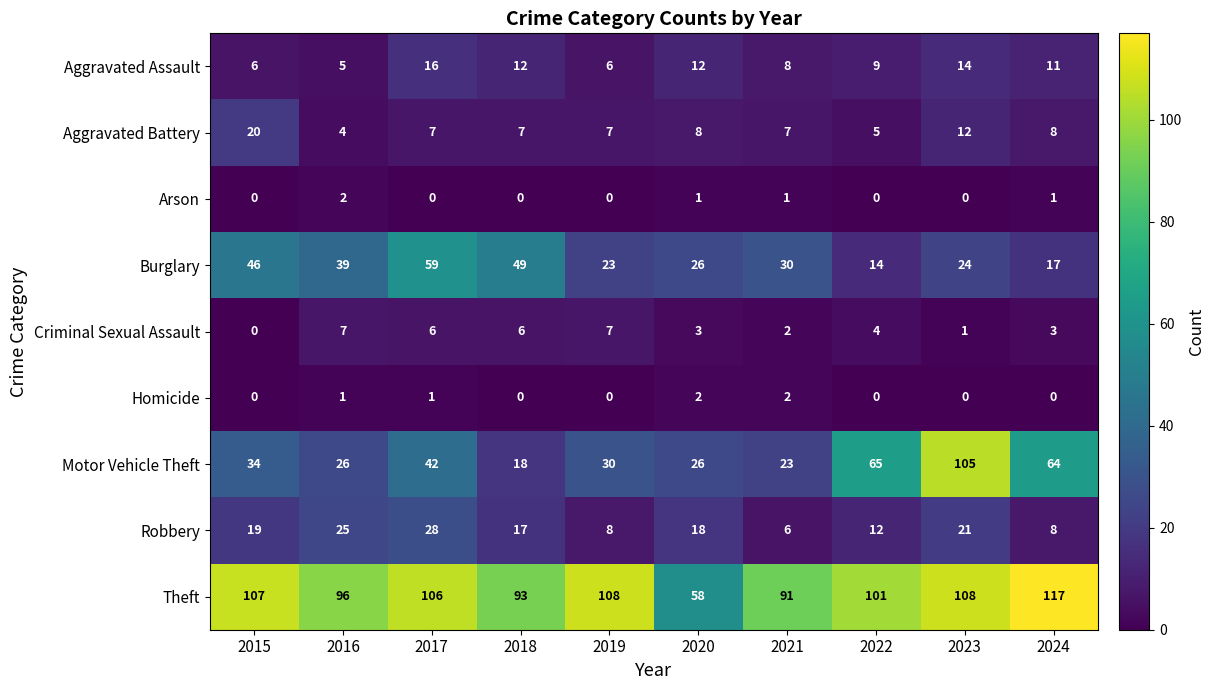

The value of Robbery at 2017 is 10. True or false?

False